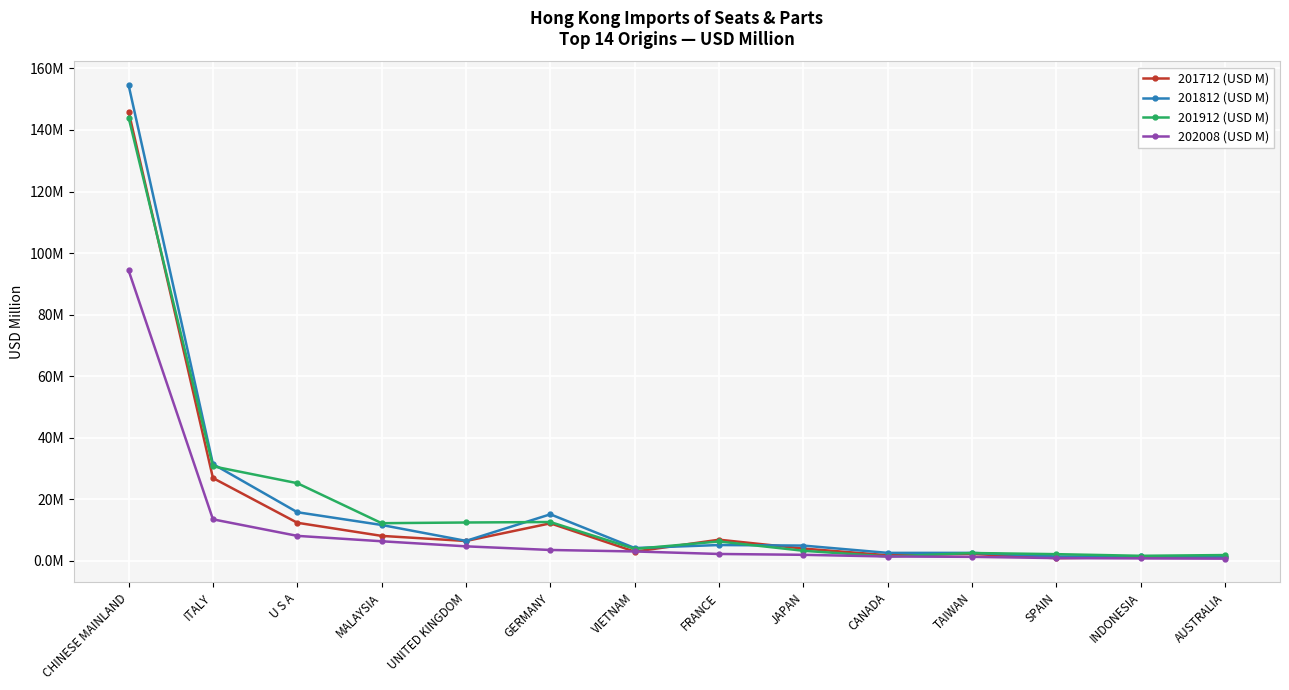

At which category does the chart reach its peak across all series?

CHINESE MAINLAND